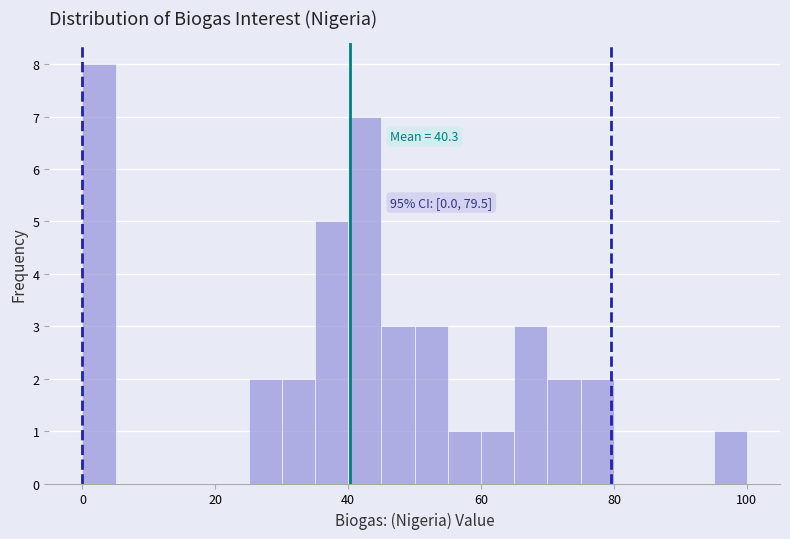

Around what value on the x-axis is the tallest bar? Give the approximate position of its centre, as read against the axis.

2